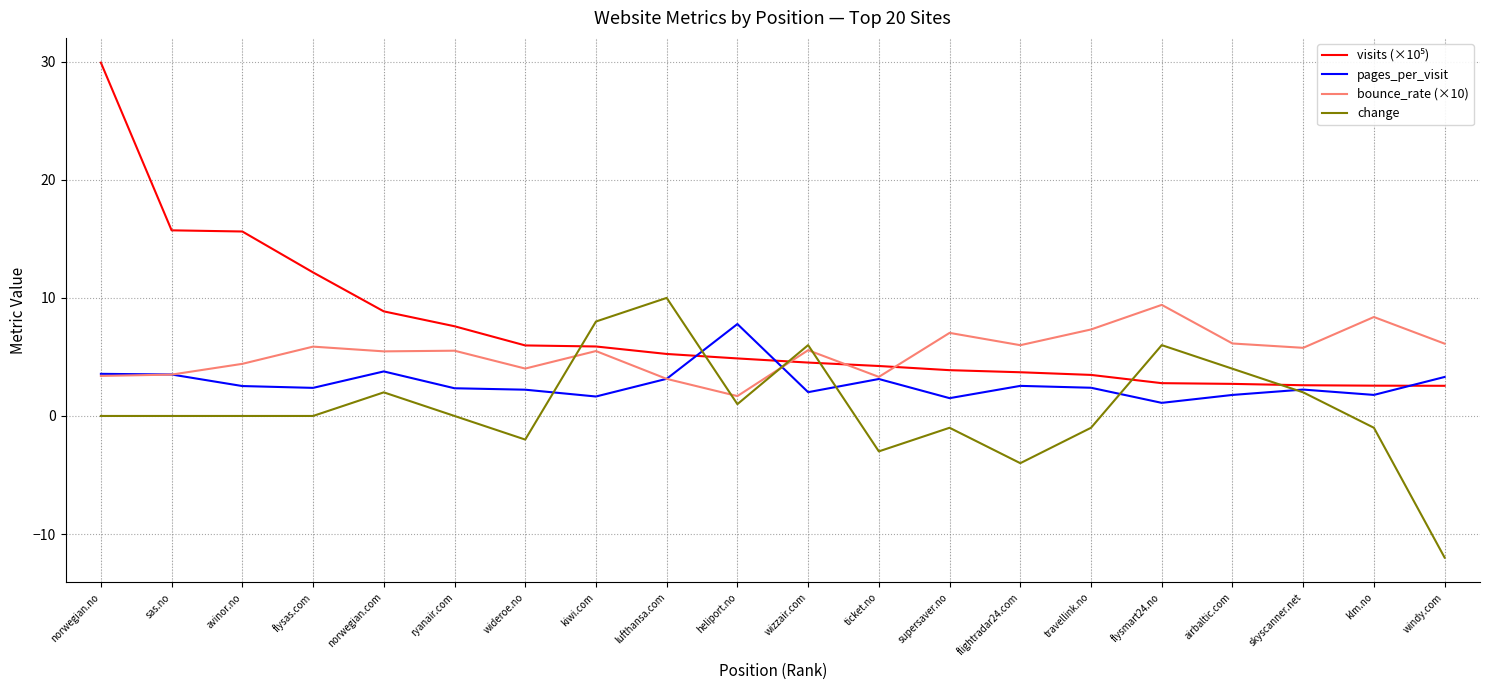

How many lines are shown in the chart?

4